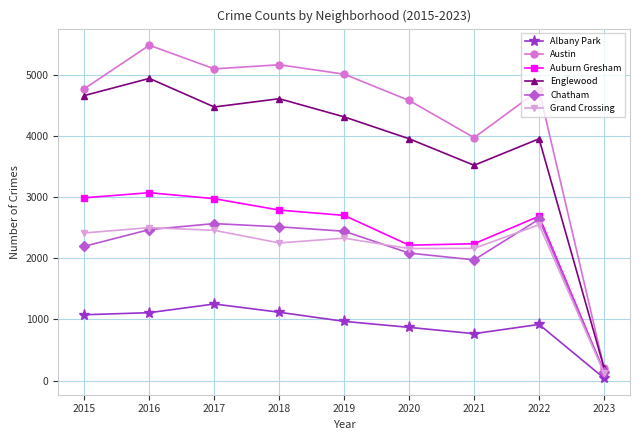

Is the value of Chatham at 2023 greater than the value of Grand Crossing at 2022?

No